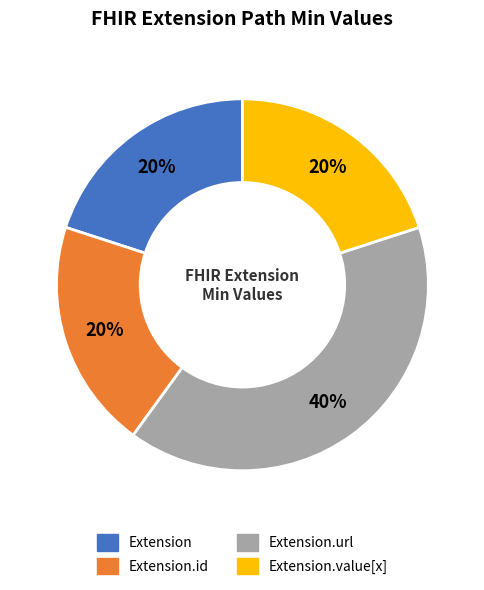

Does any single category account for the majority?

No